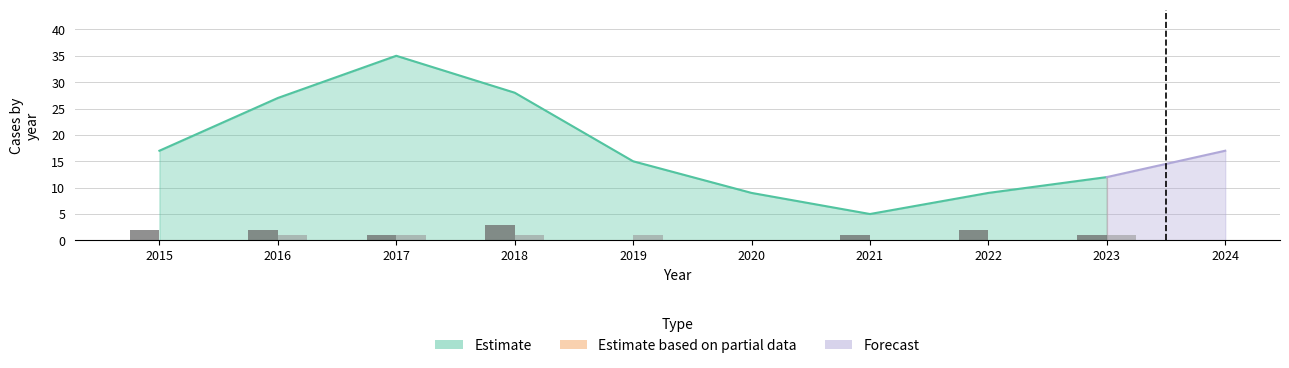

How many bars are there in each group?

2